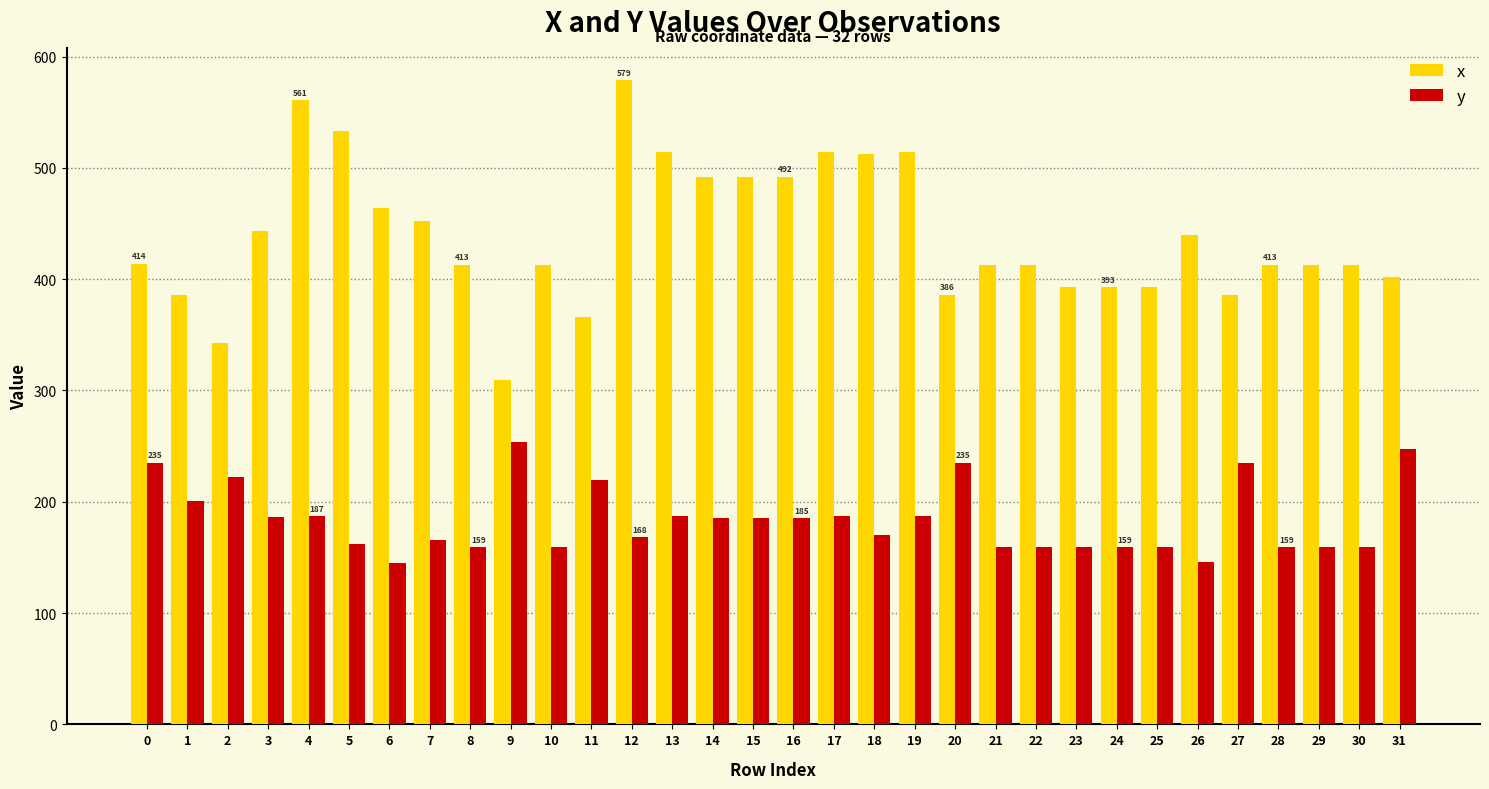

At how many categories does at least one series exceed 333?

31